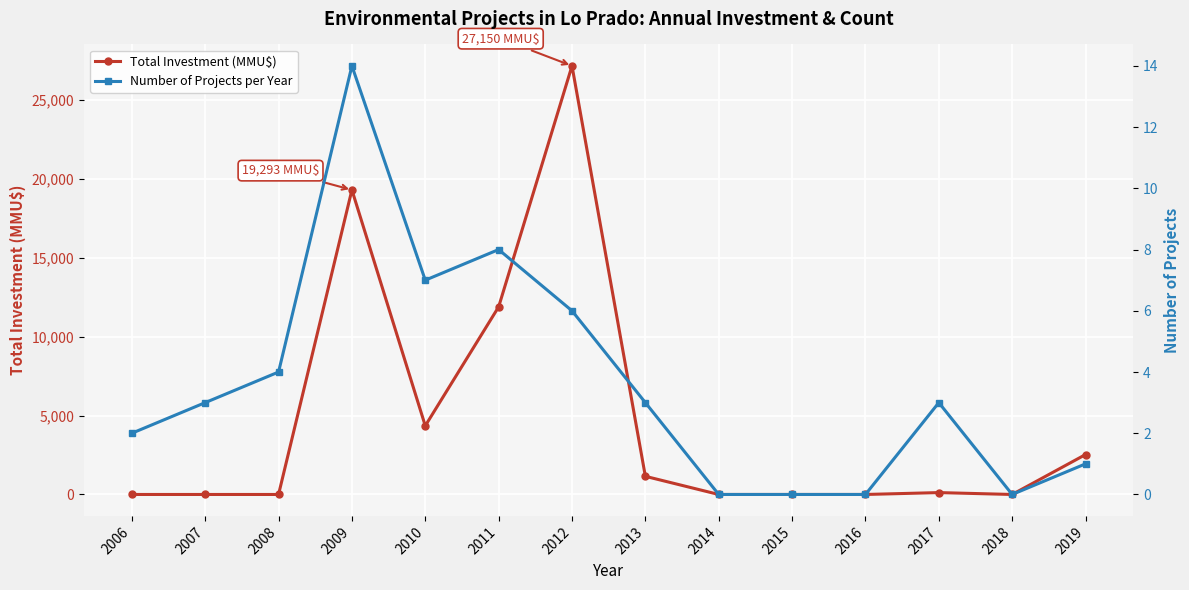

True or false: Total Investment (MMU$) has more than 0 points higher than both neighbors.

True